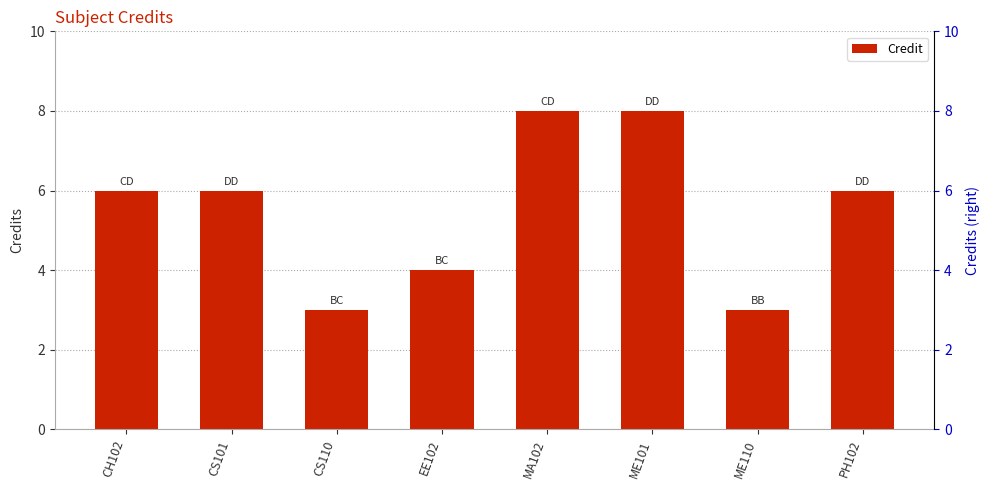

What is the change in value from CH102 to MA102?

+2